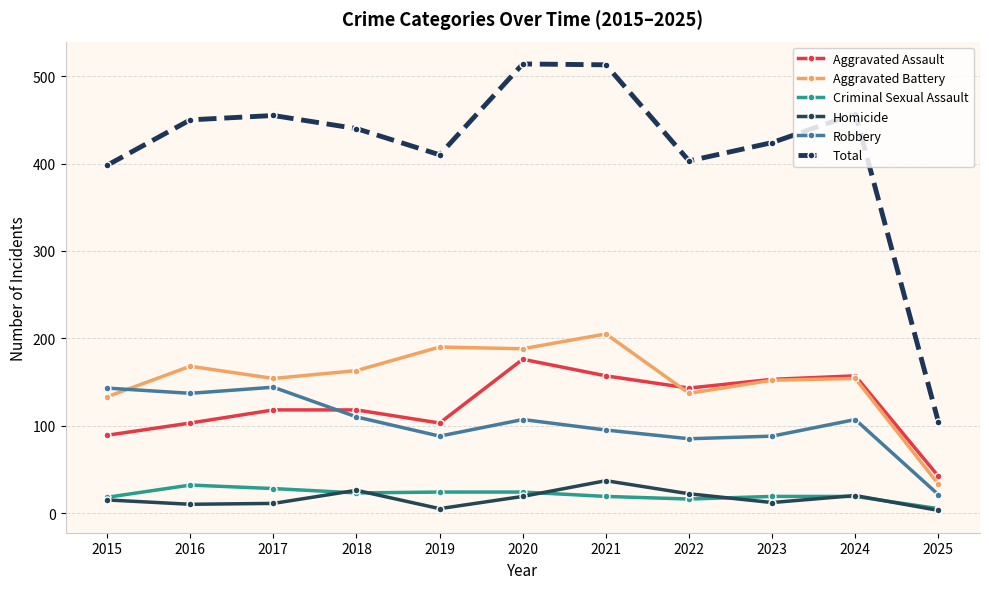

True or false: Criminal Sexual Assault and Robbery intersect in this chart.

False